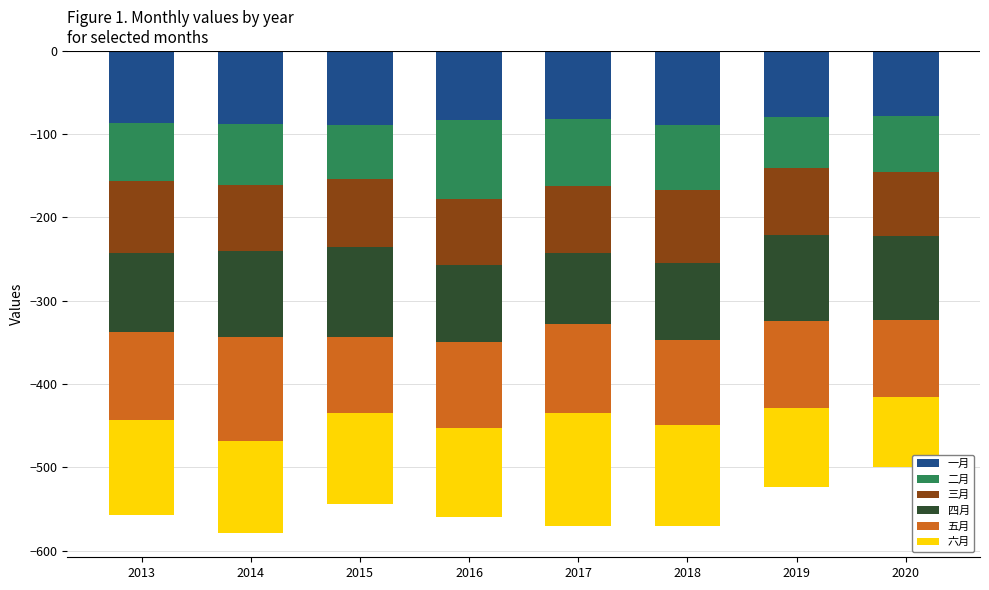

Read the 一月 value at 2013.

-86.1